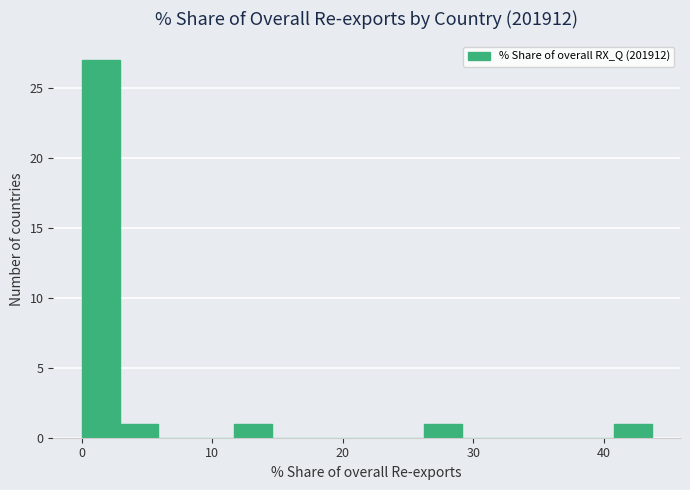

Around what value on the x-axis is the tallest bar? Give the approximate position of its centre, as read against the axis.

1